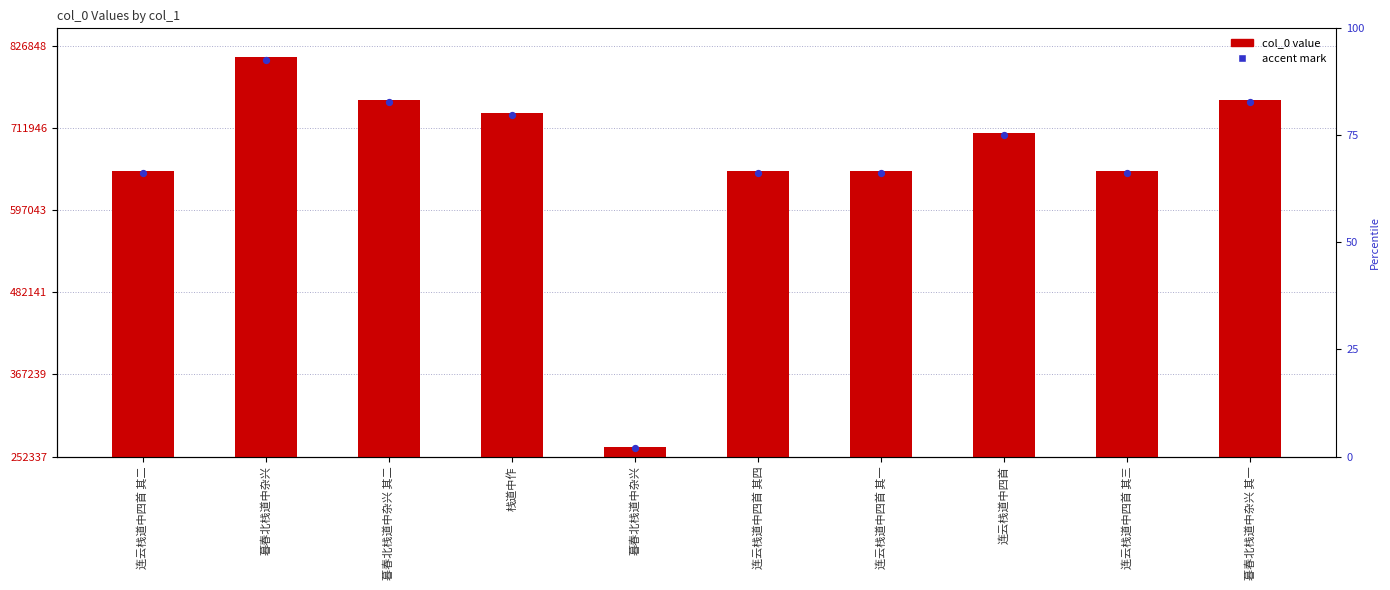

Which series contains the highest Y value?

col_0